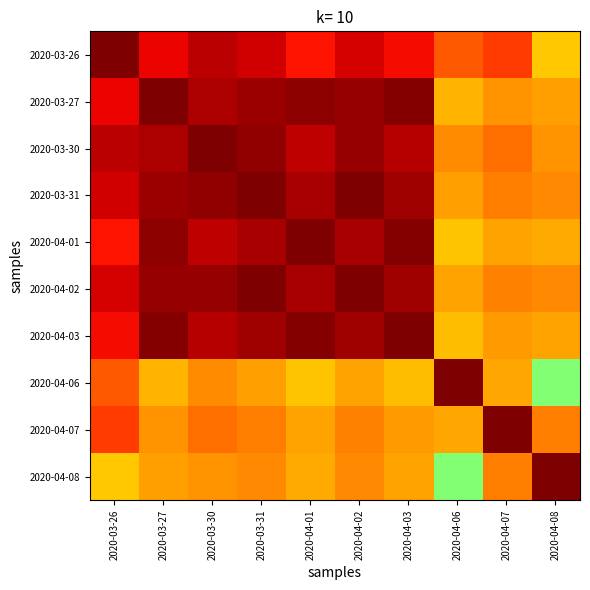

Rank the series by their maximum value, from highest to lowest.

2020-03-26, 2020-03-27, 2020-03-30, 2020-03-31, 2020-04-01, 2020-04-02, 2020-04-03, 2020-04-06, 2020-04-07, 2020-04-08